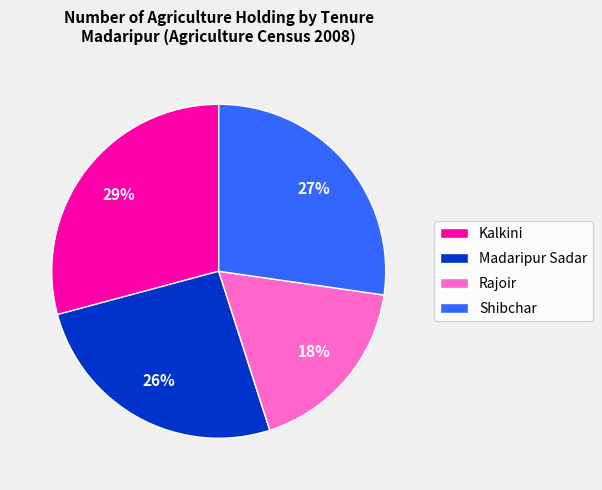

Count the number of slices in the pie.

4